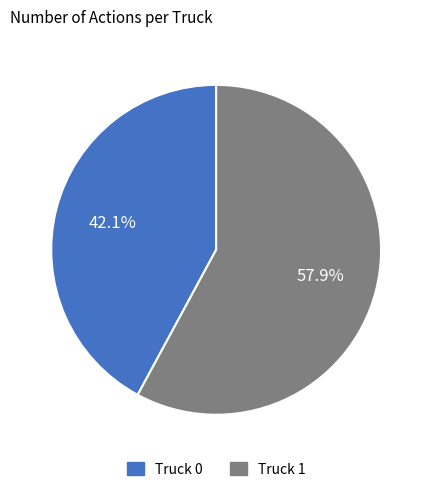

True or false: Truck 1 accounts for 71% of the total.

False